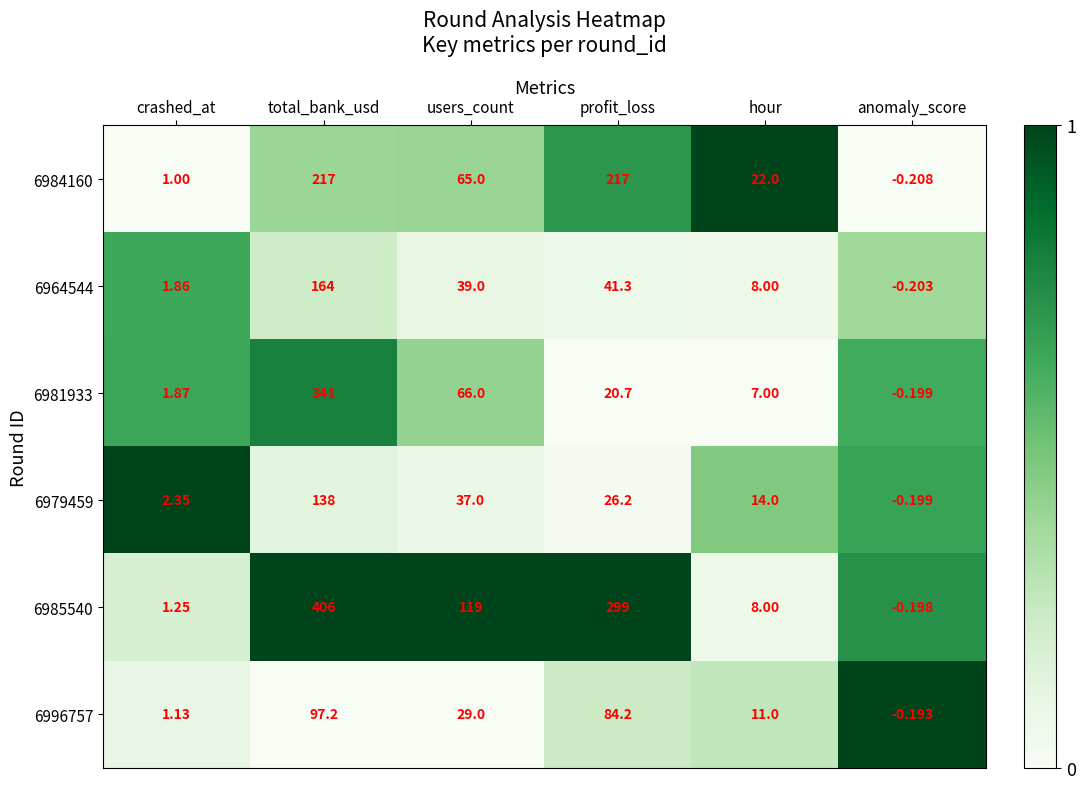

At which category is the sum across all series the highest?

total_bank_usd